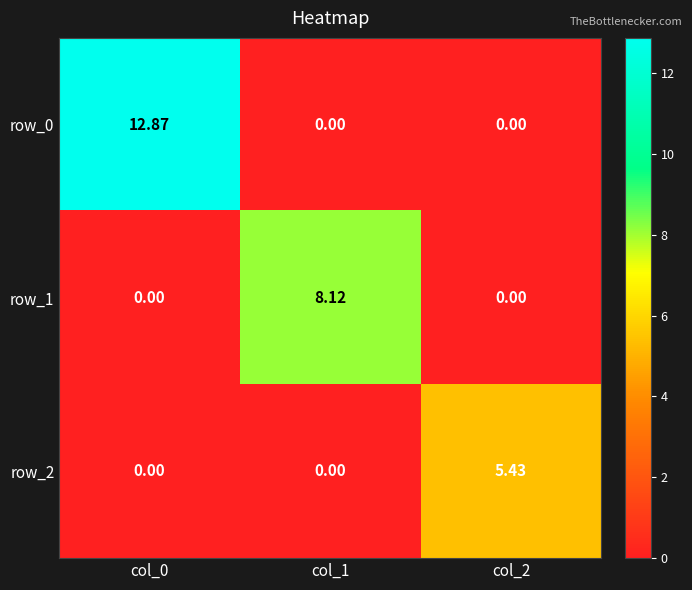

At which label does row_1 reach its minimum?

col_0